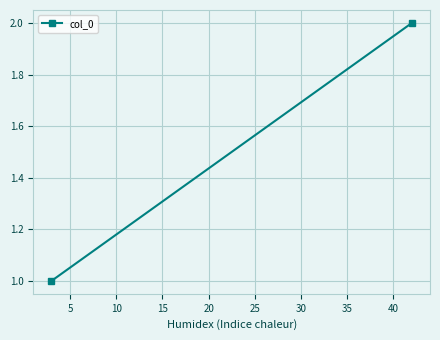

True or false: the data shows 1 at 5.

False